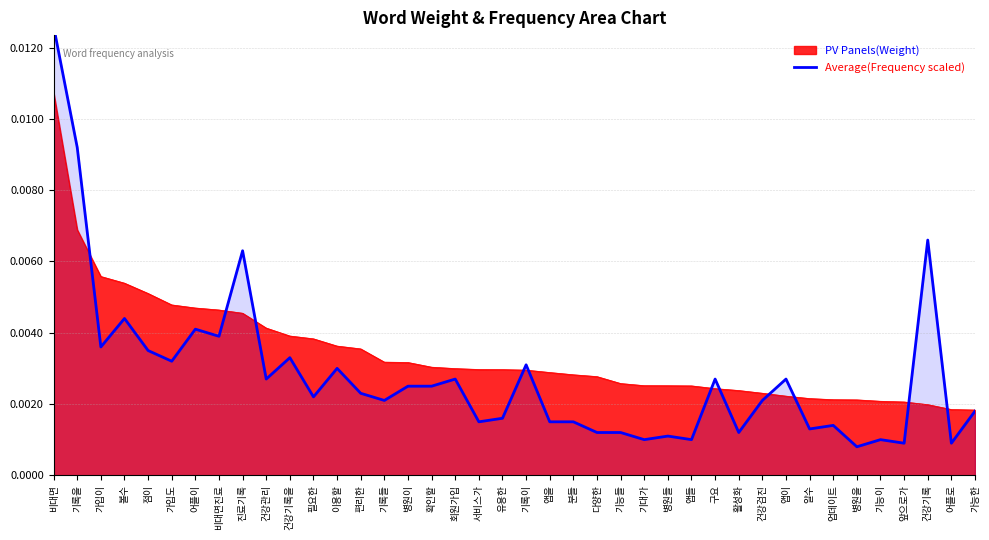

True or false: the data shows 0.0 at 업데이트.

False